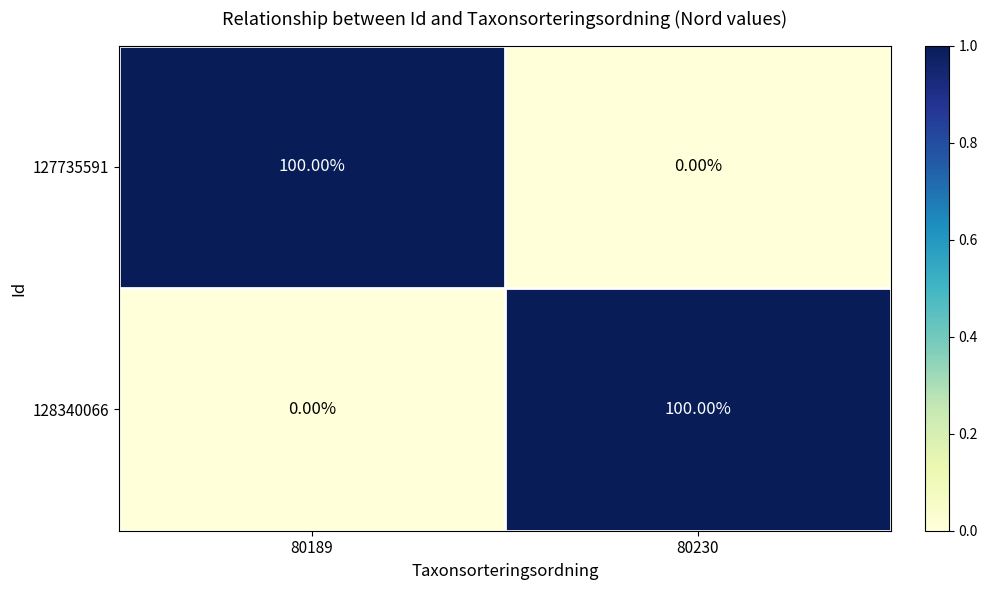

List the labels in order of 128340066 value, smallest first.

80189, 80230